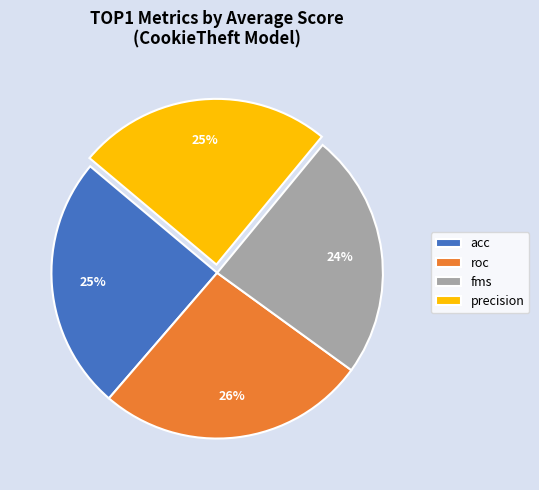

Combined, do acc and roc account for over 50%?

Yes